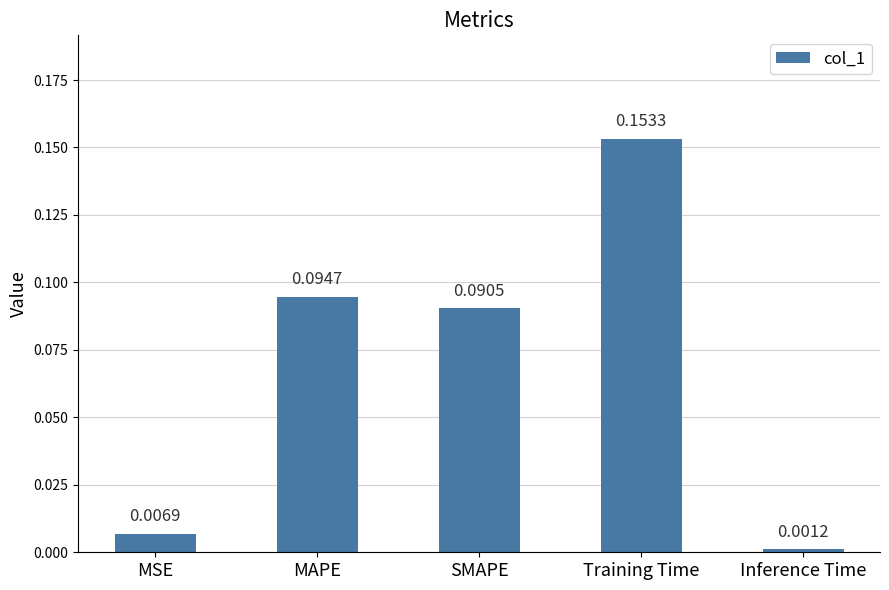

List the labels in order of value, smallest first.

Inference Time, MSE, SMAPE, MAPE, Training Time